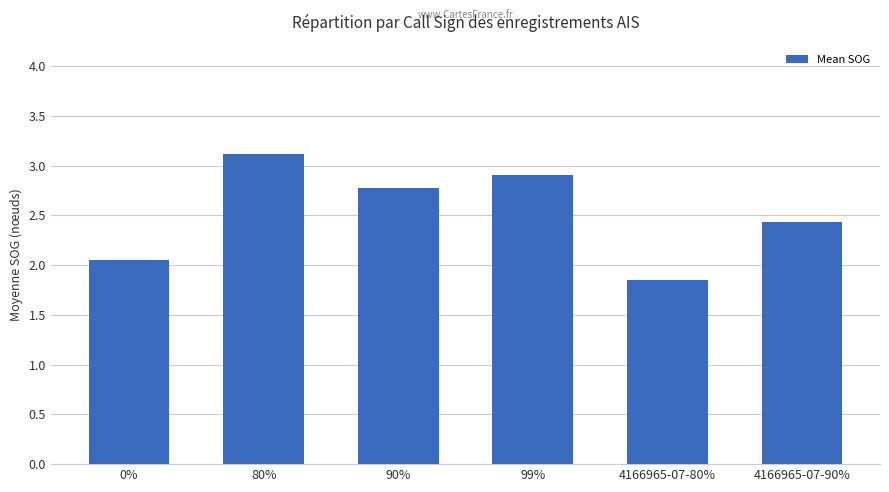

True or false: the data shows 3.4 at 4166965-07-90%.

False